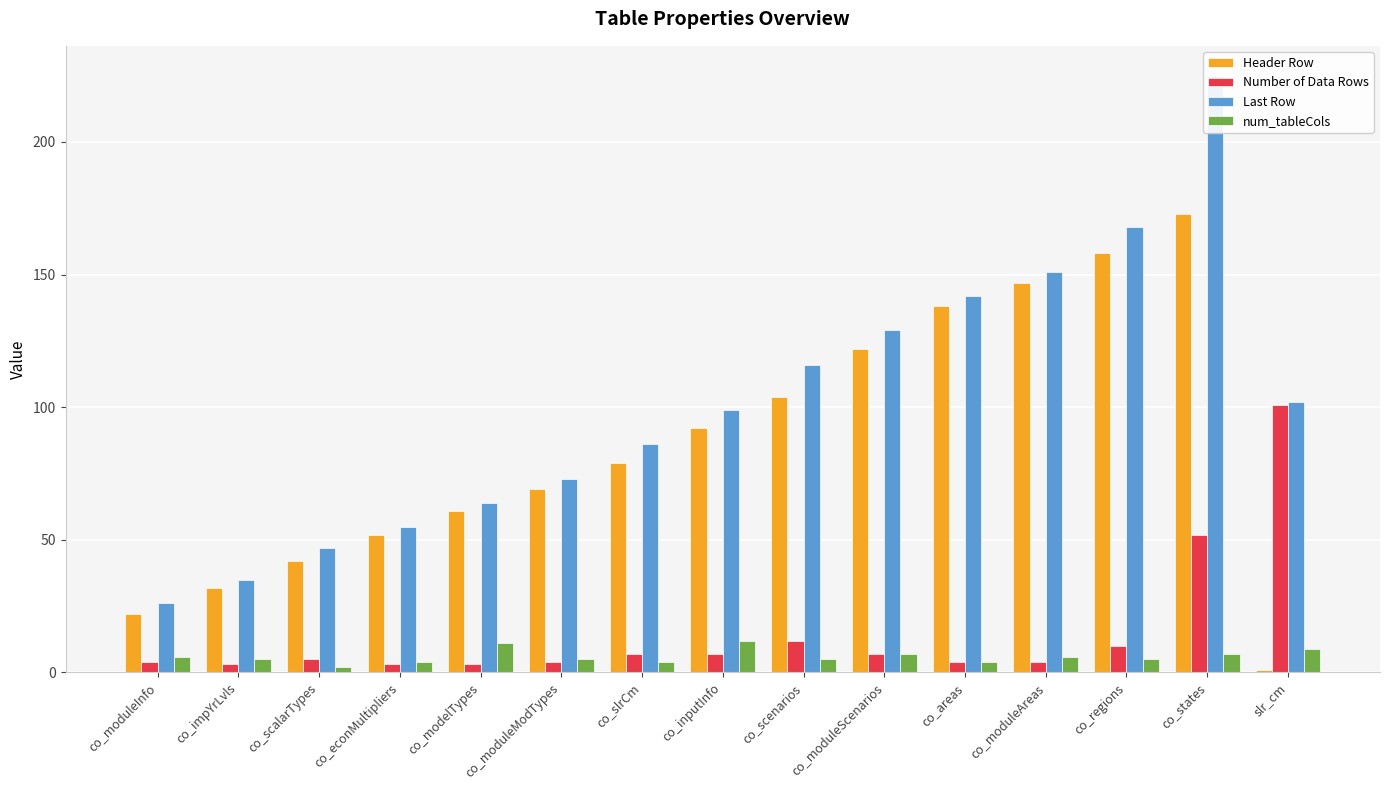

How many groups of bars are there?

15